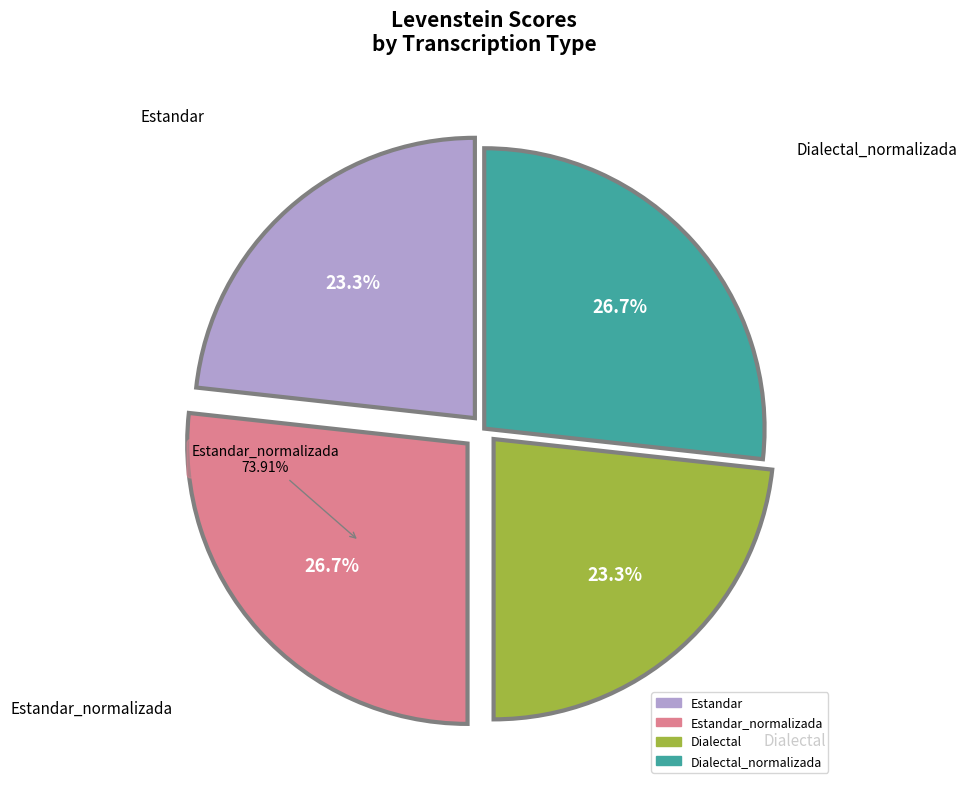

Combined, what portion of the pie is Dialectal and Estandar_normalizada?

50.0%